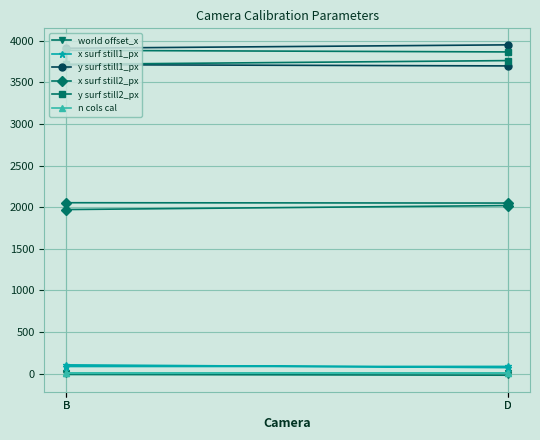

How many lines are shown in the chart?

6